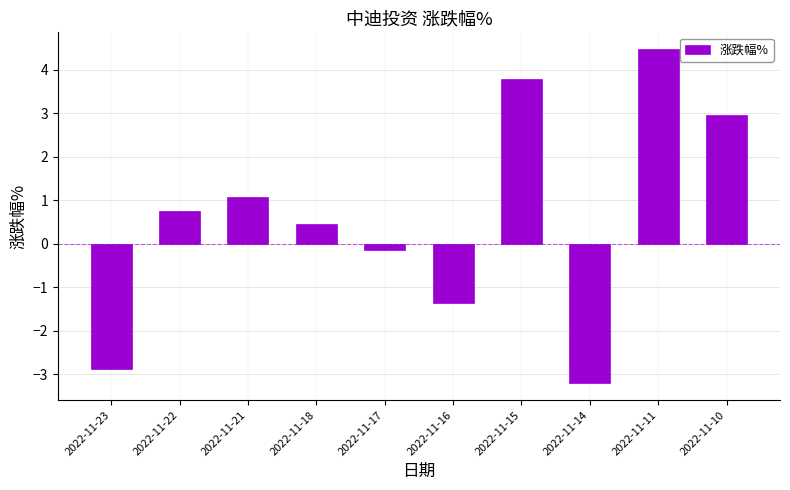

How many distinct data groups are displayed?

1